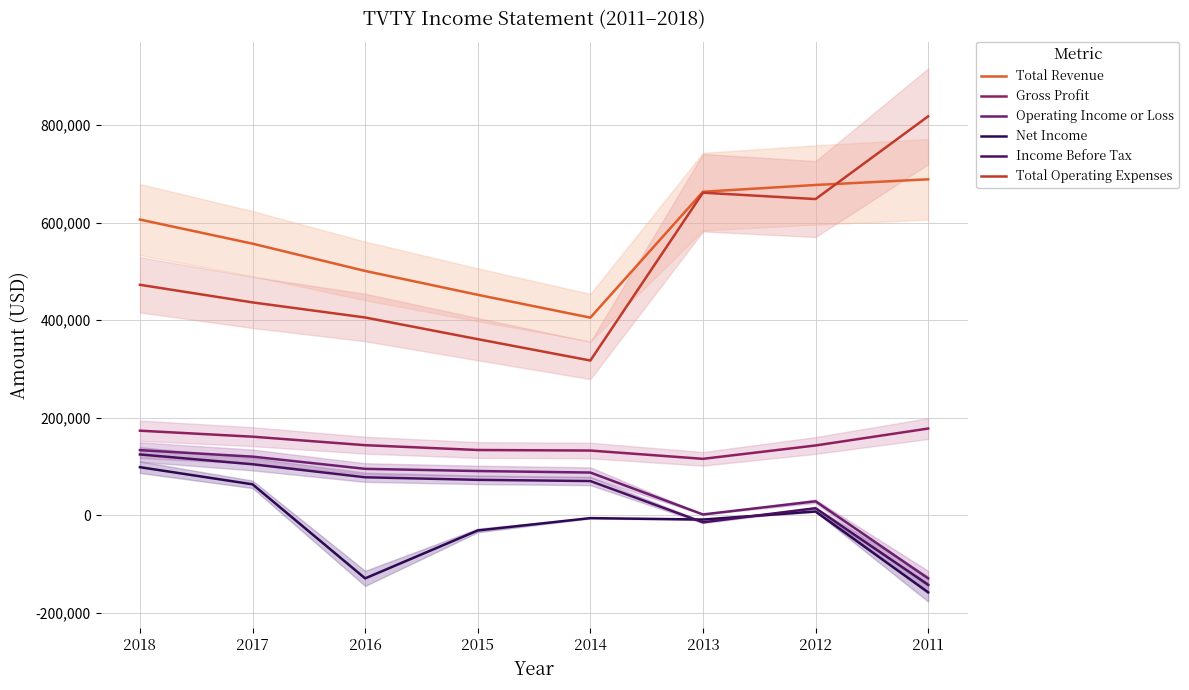

At which category does Gross Profit reach its first local valley?

2013